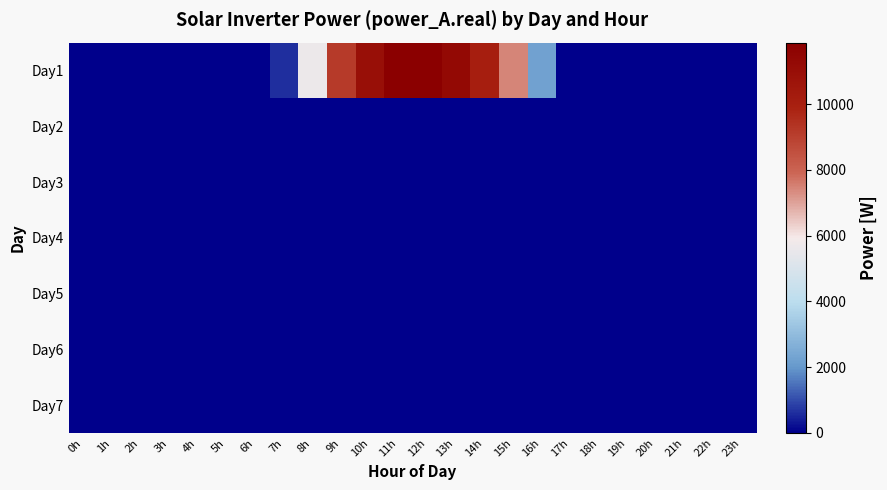

Which series has the widest spread of values?

Day1